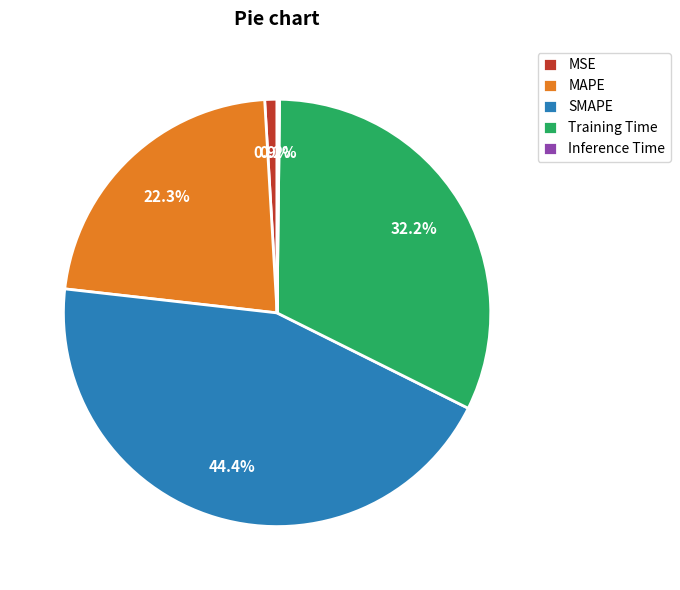

To the nearest percent, what portion does SMAPE represent?

44%